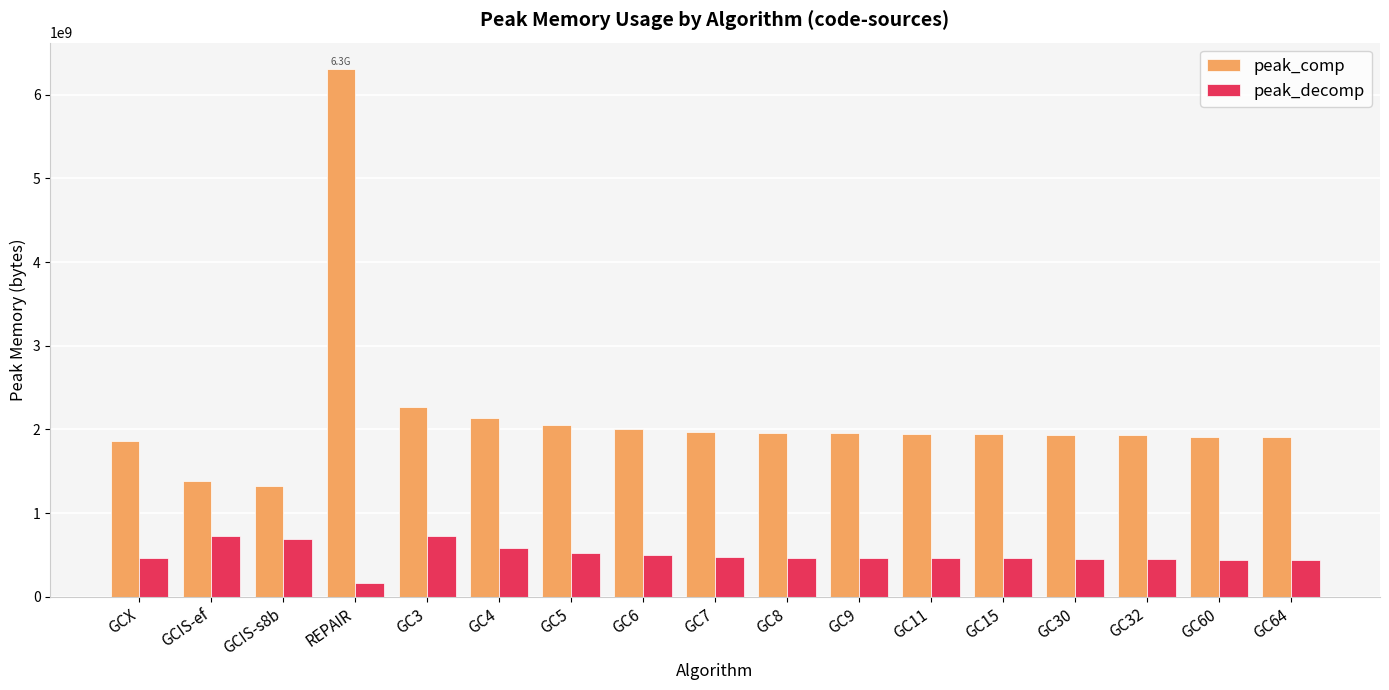

At how many categories does at least one series exceed 2581220789?

1